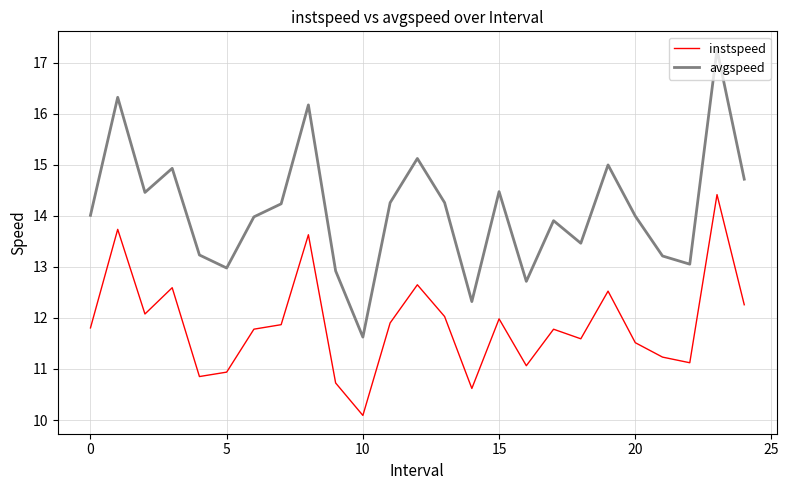

What is the difference between the maximum and minimum values in the avgspeed series?

5.6